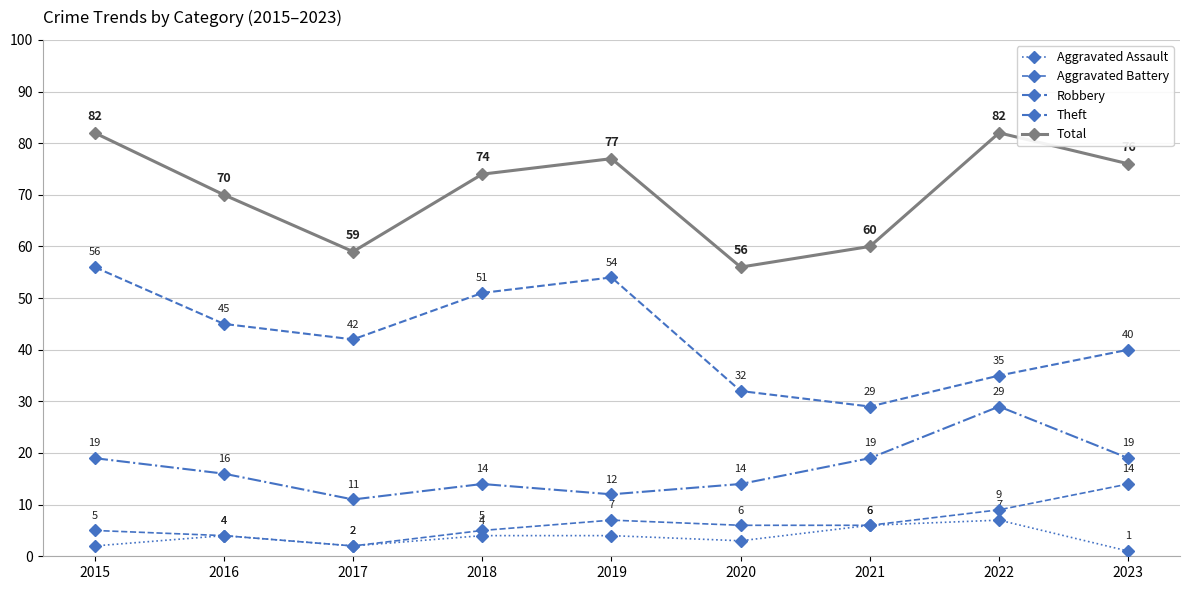

What is the highest value of the Aggravated Assault series?

7